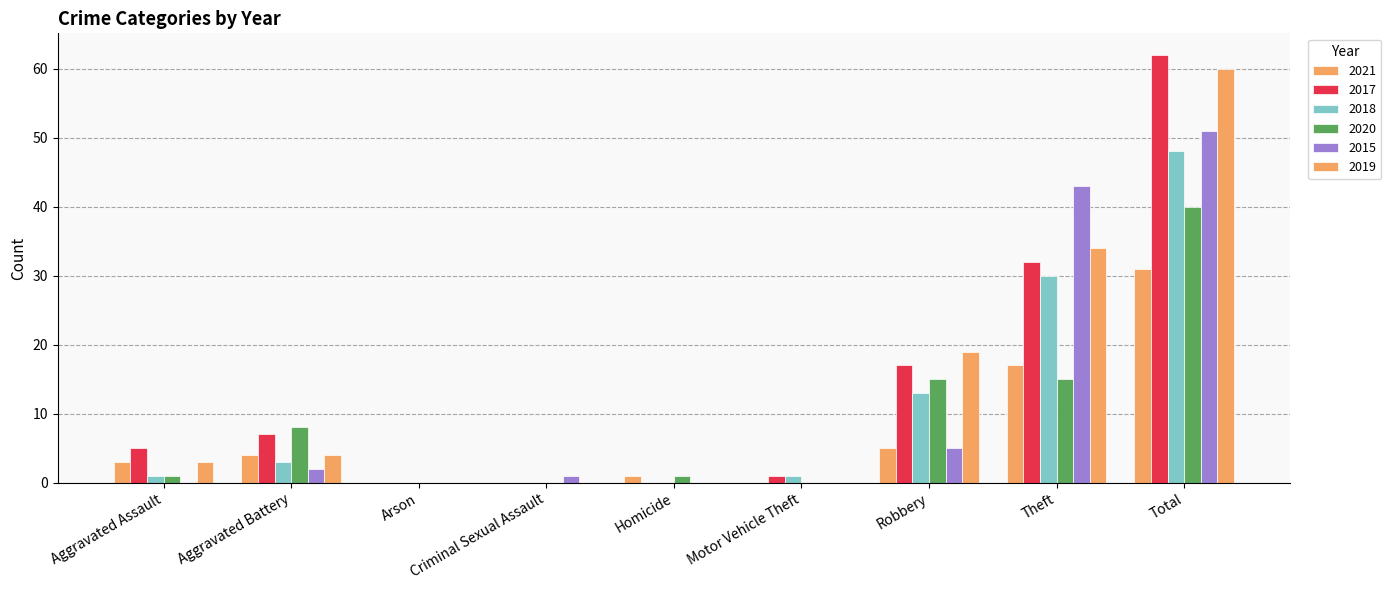

What is the difference between the 2017 values at Total and Robbery?

45